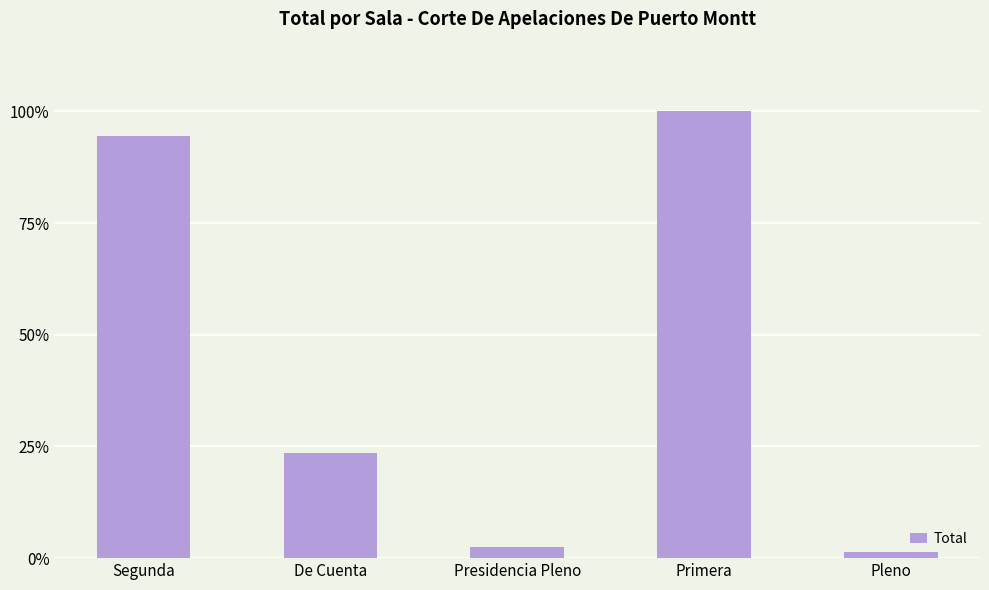

Does the chart contain any negative values?

No